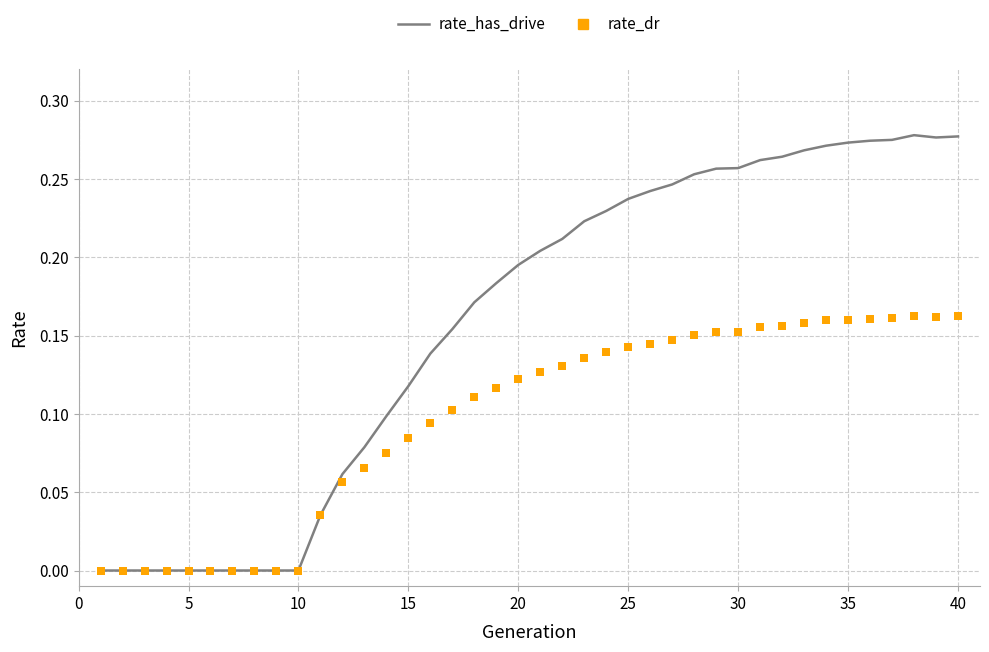

At how many categories does at least one series exceed 0?

30